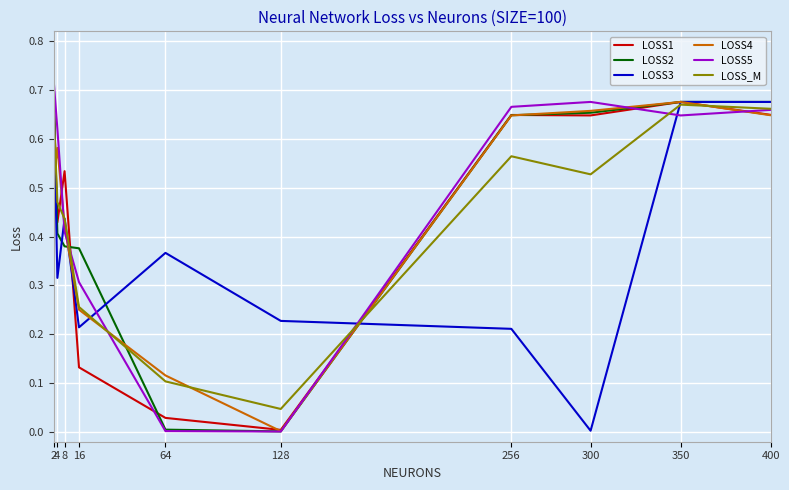

How many series are shown in this chart?

6